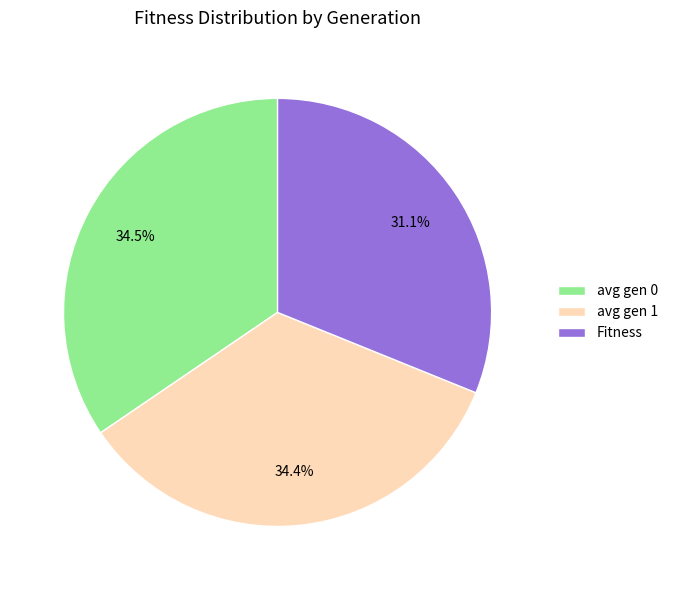

Which slice is the smallest?

Fitness